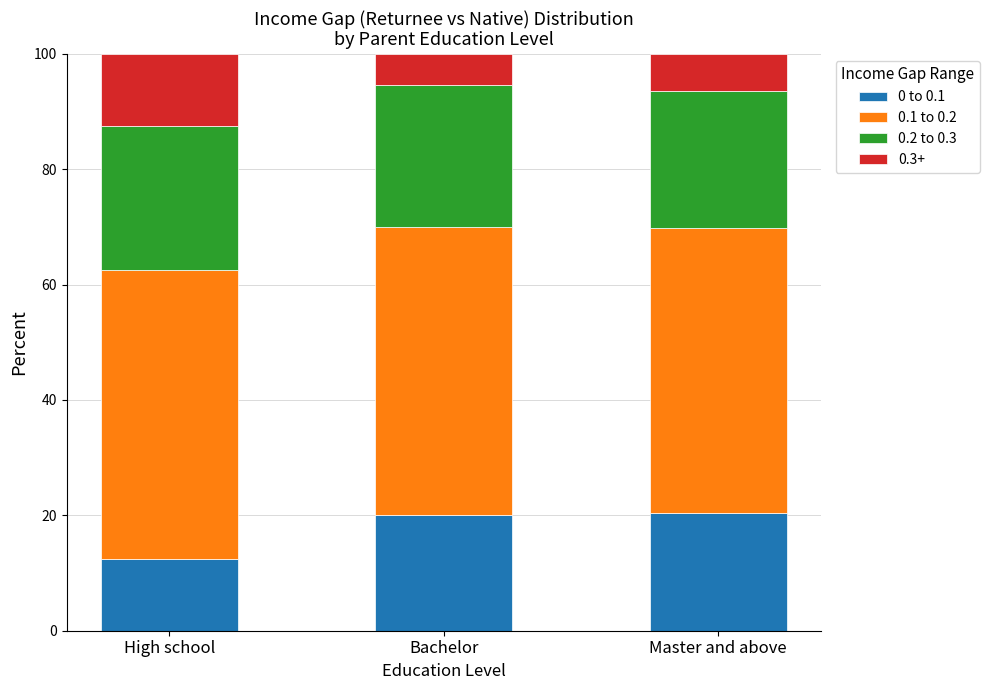

Is it true that 0 to 0.1 equals 11.5 at Bachelor?

False